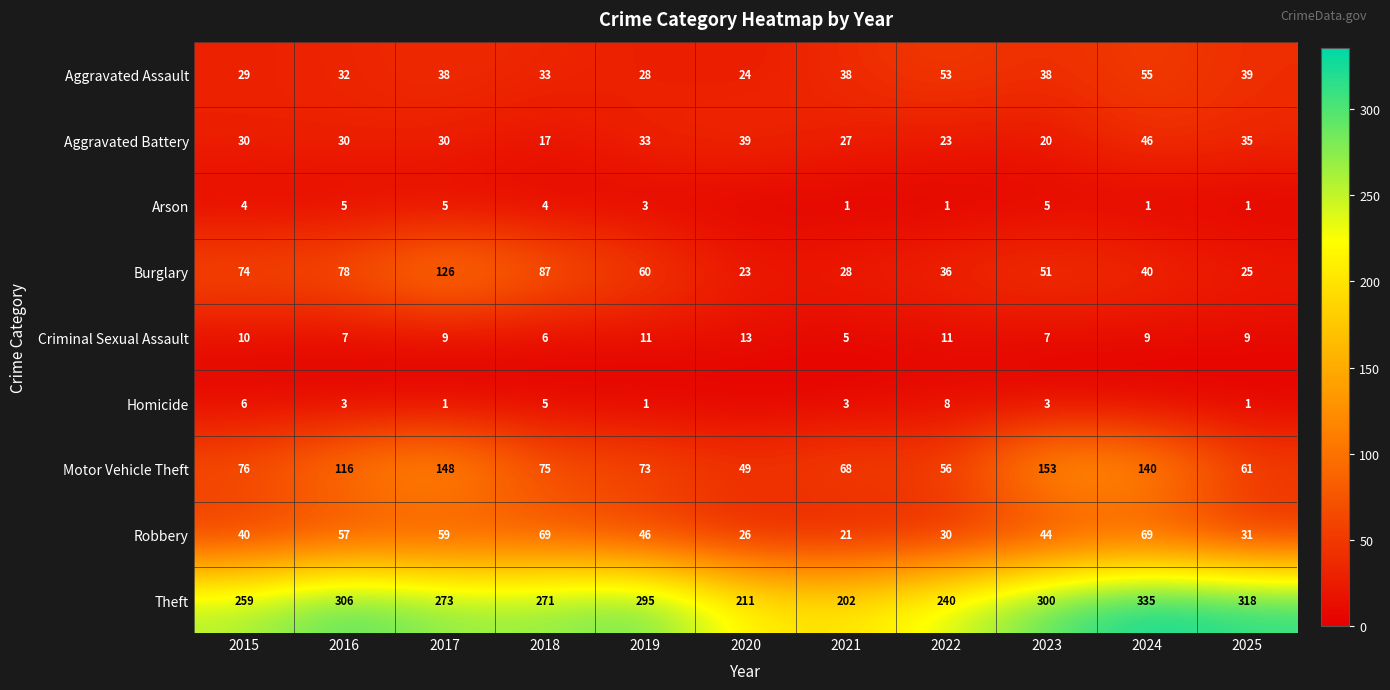

How many categories are shown in the chart?

11